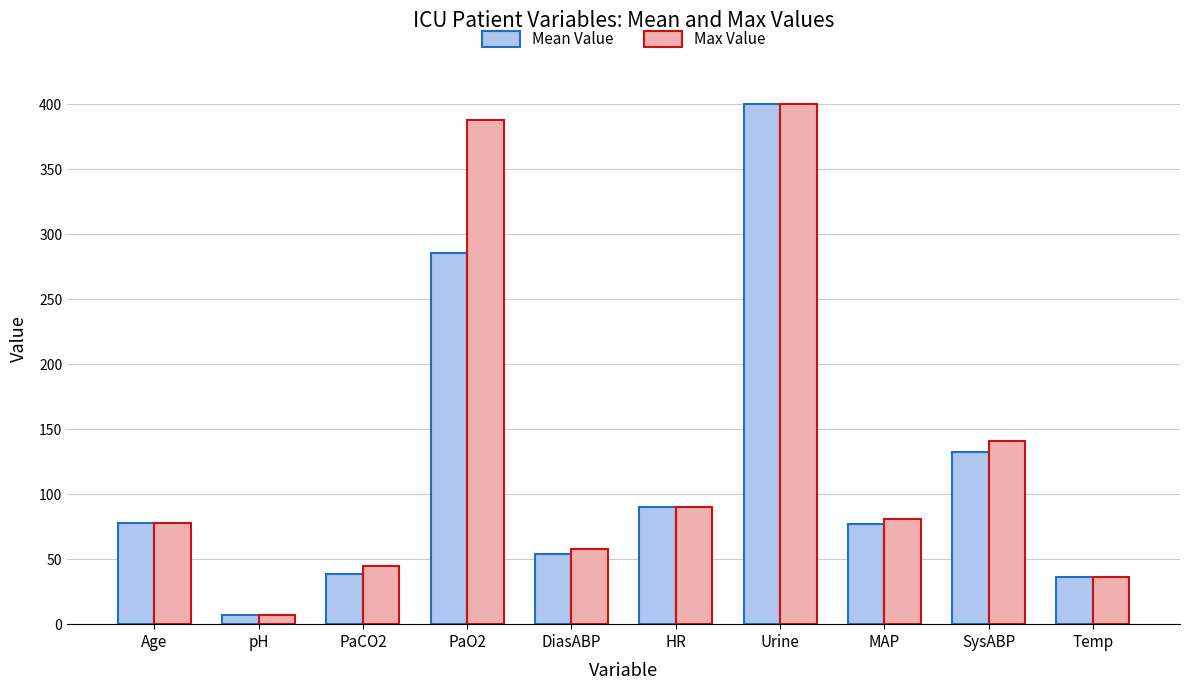

At which label is Max Value closest to 203?

SysABP